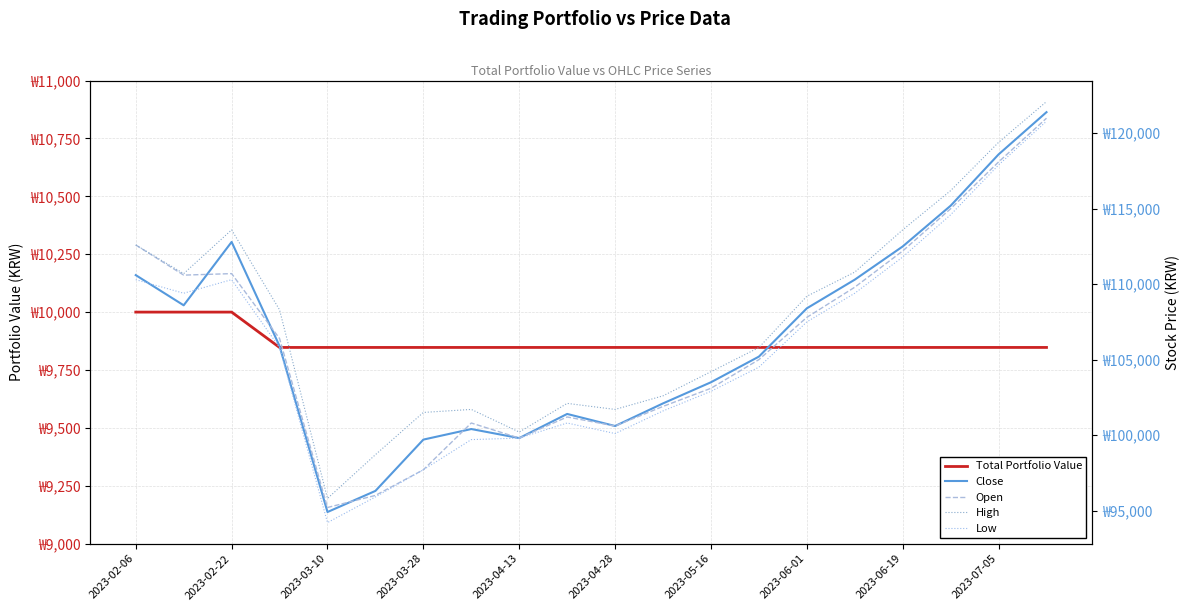

Which series ends up on top after the final intersection of Low and Close?

Close